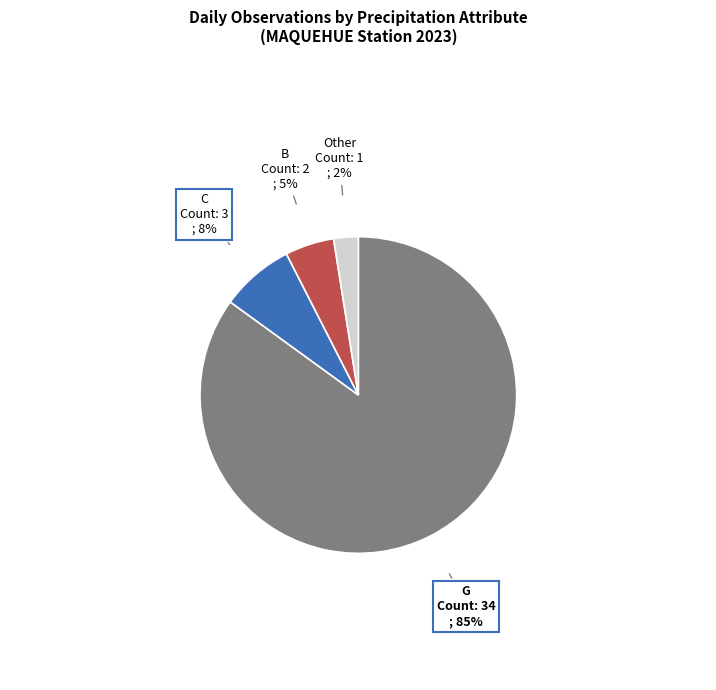

Which slice is the smallest?

Other